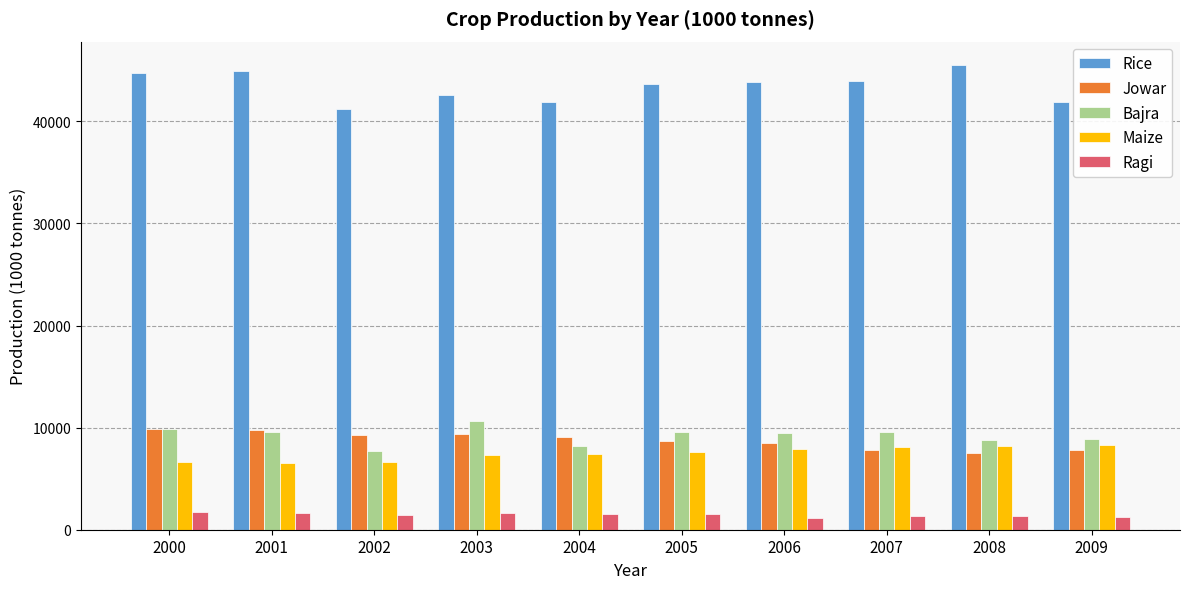

What is the difference between the maximum and minimum values in the Bajra series?

2872